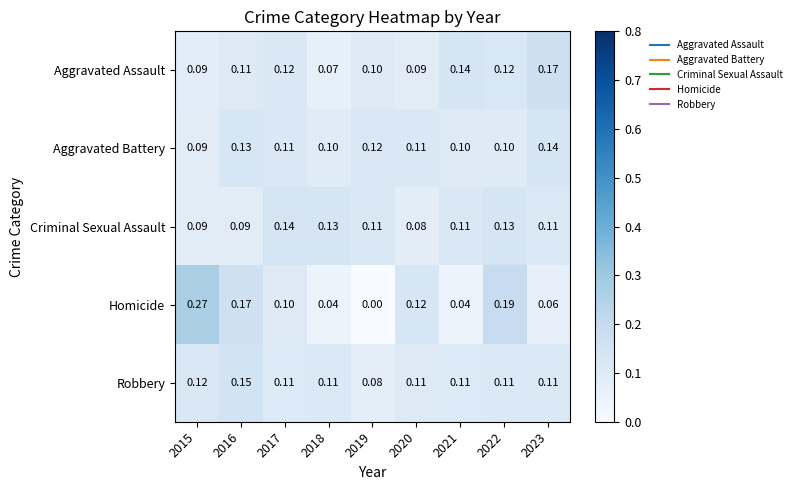

Is the value of Homicide at 2023 greater than the value of Aggravated Battery at 2023?

No